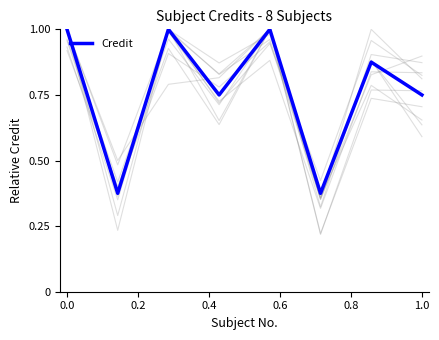

True or false: Credit has a value of 1.3 at 1.0.

False